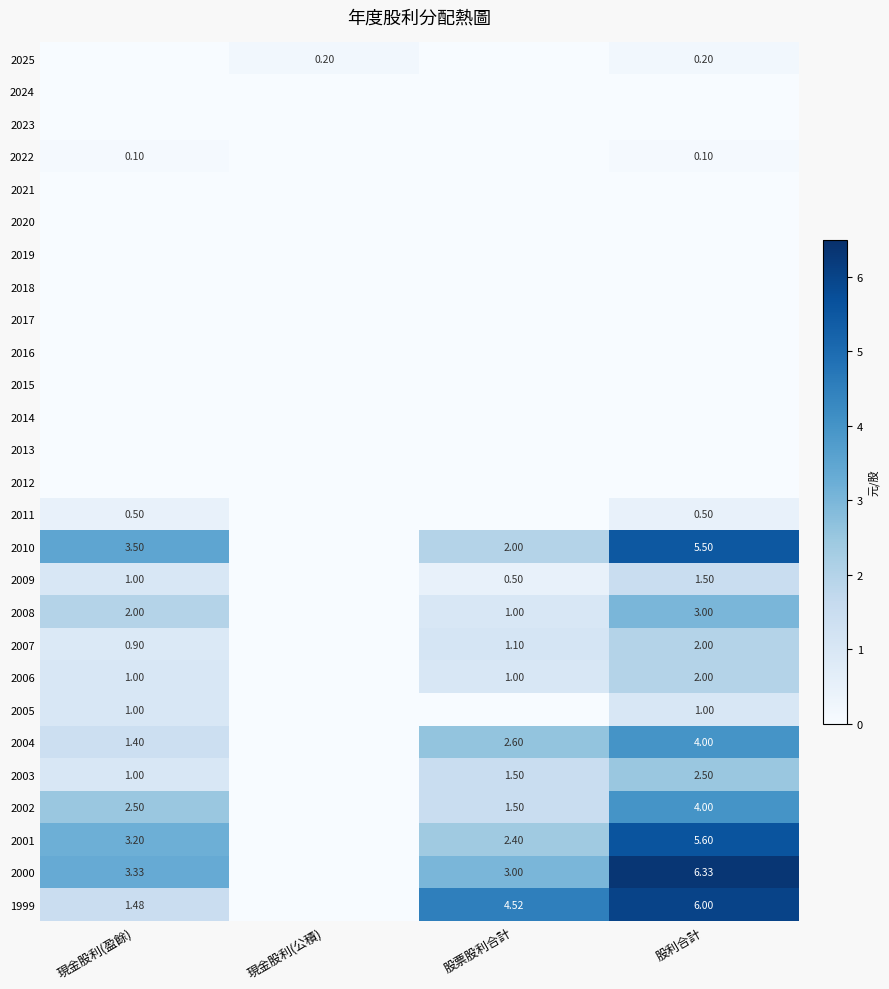

Is the value of 2007 at 股票股利合計 greater than the value of 2003 at 股利合計?

No